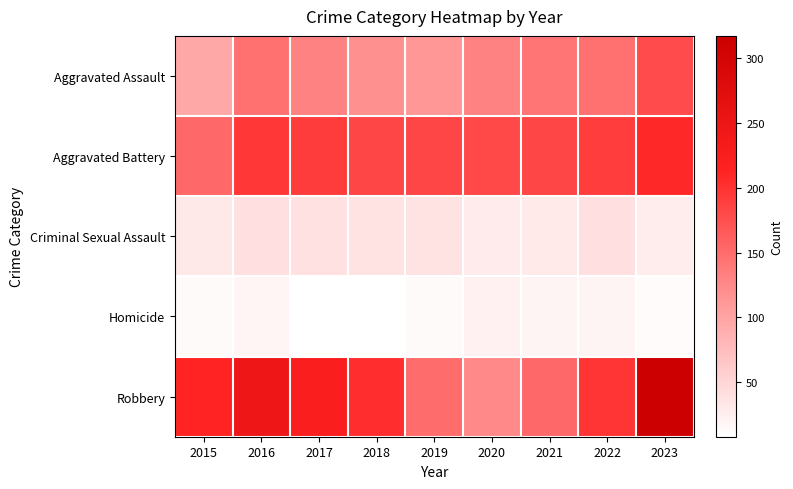

What is the total value across all series at 2023?

741